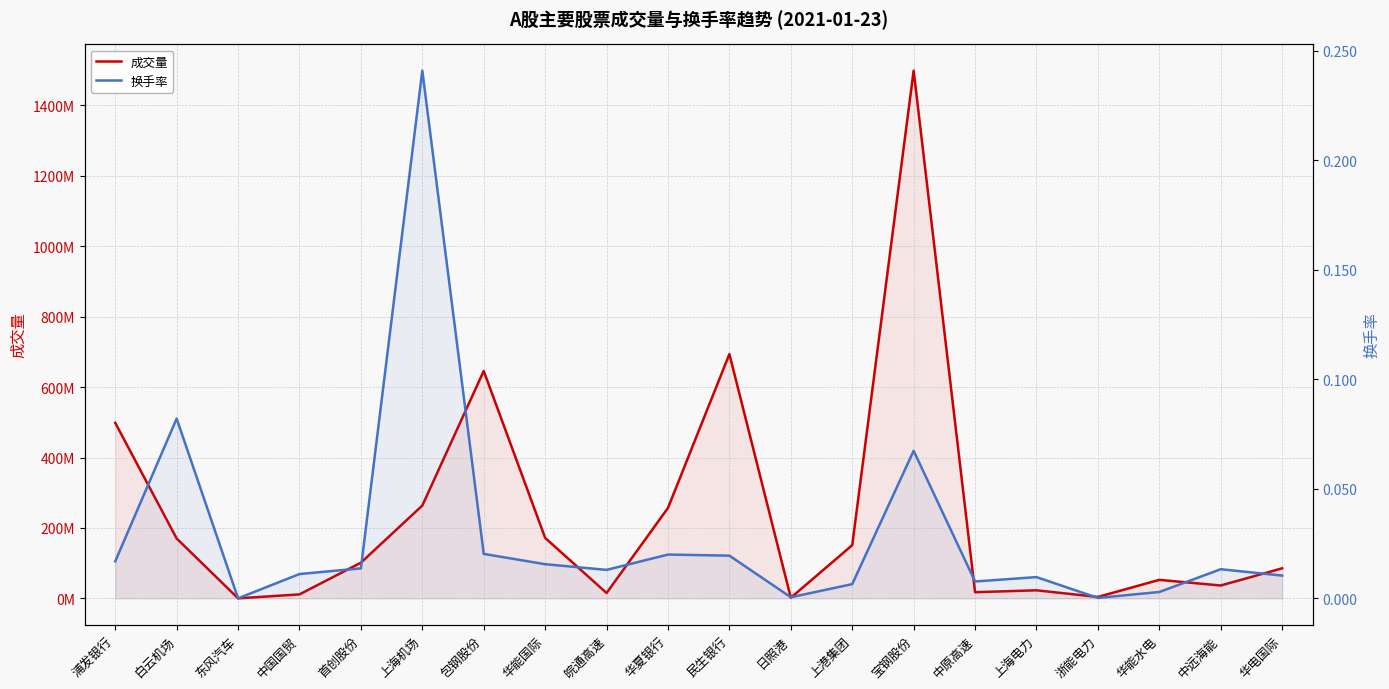

True or false: 成交量 and 换手率 cross at least once.

False